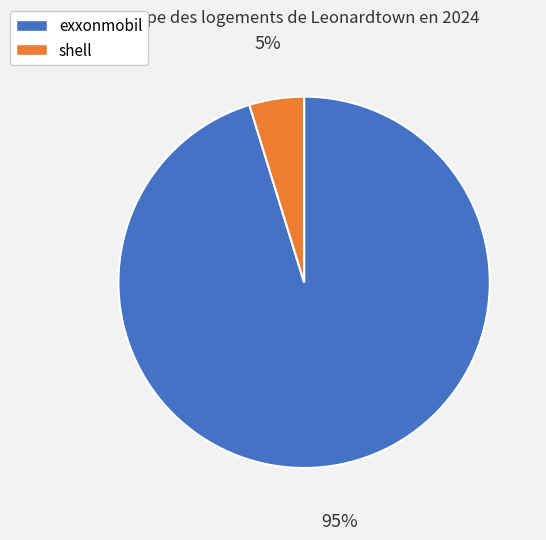

Count the number of slices in the pie.

2